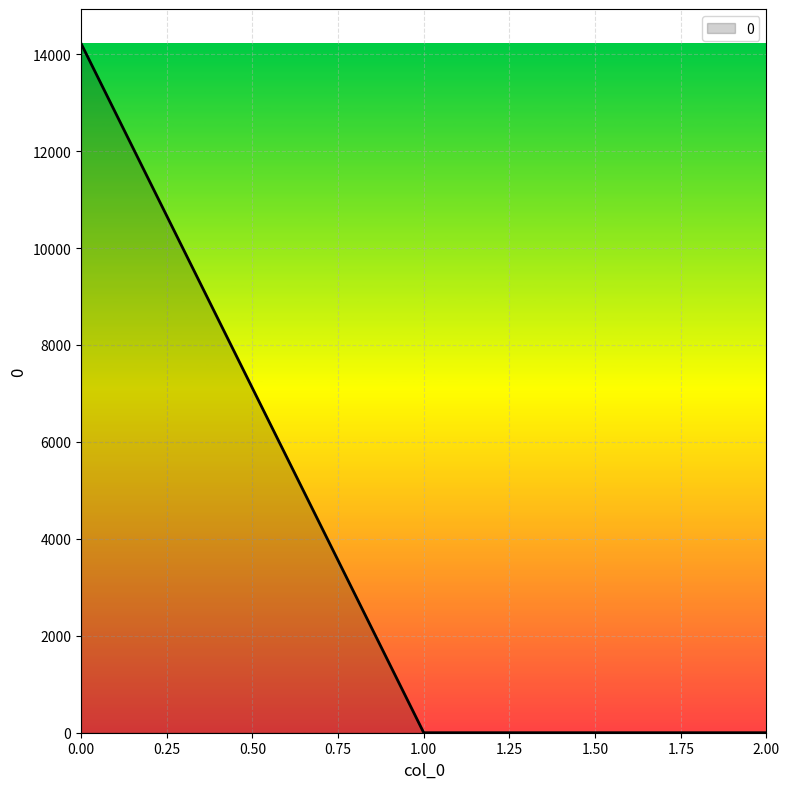

What is the change in value from 0.00 to 1.00?

-14219.8